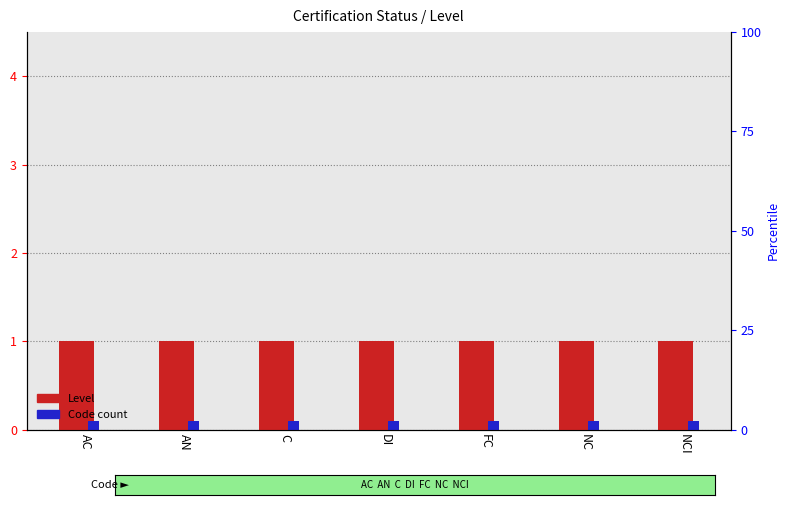

Reading left to right, transcribe all the data shown in this chart.

Level: AC=1.0	AN=1.0	C=1.0	DI=1.0	FC=1.0	NC=1.0	NCI=1.0
Code count: AC=0.1	AN=0.1	C=0.1	DI=0.1	FC=0.1	NC=0.1	NCI=0.1